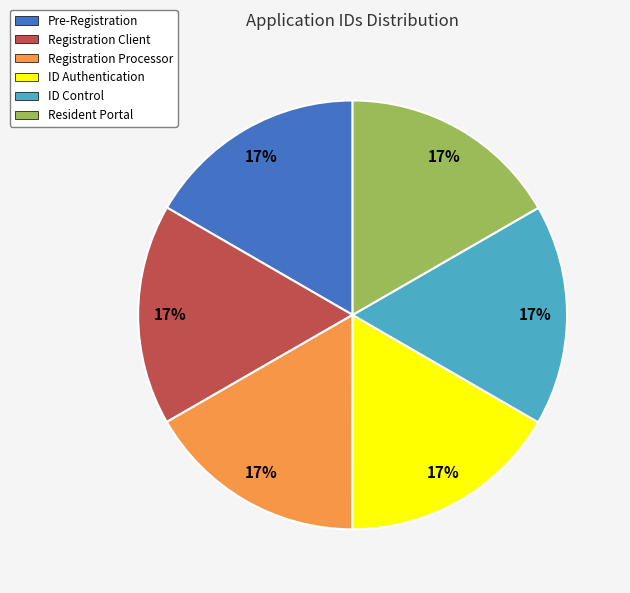

To the nearest percent, what is the combined percentage of Registration Processor and ID Control?

33%